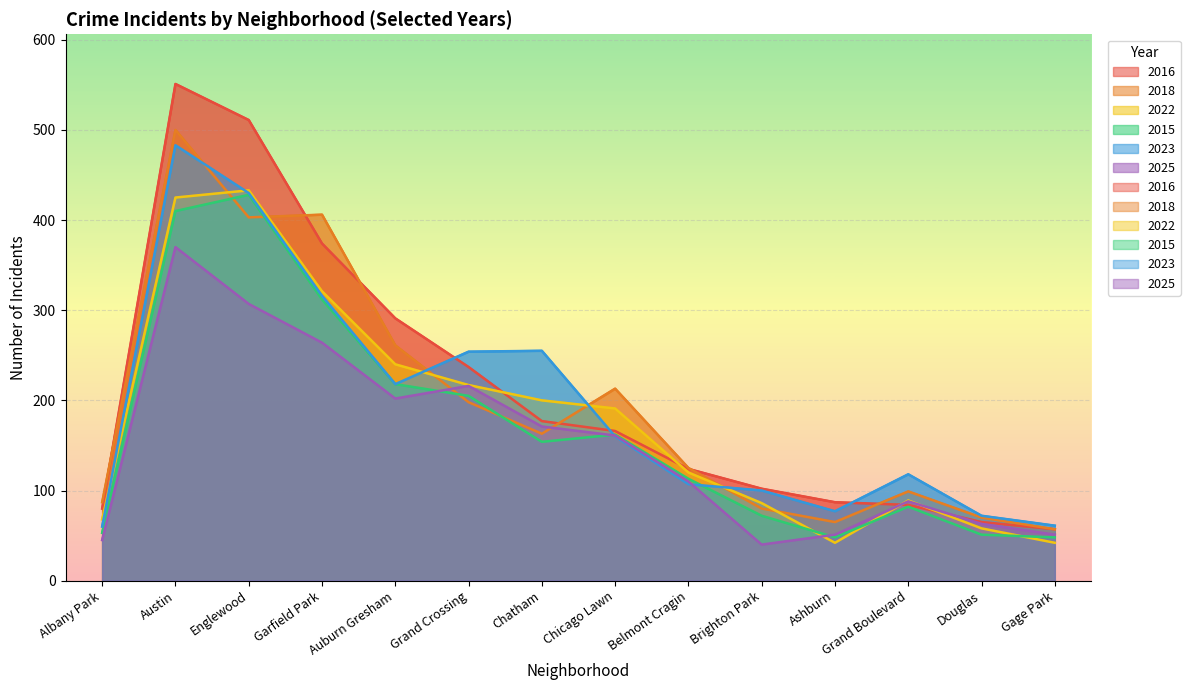

What are all the series names shown in the legend?

2016, 2018, 2022, 2015, 2023, 2025